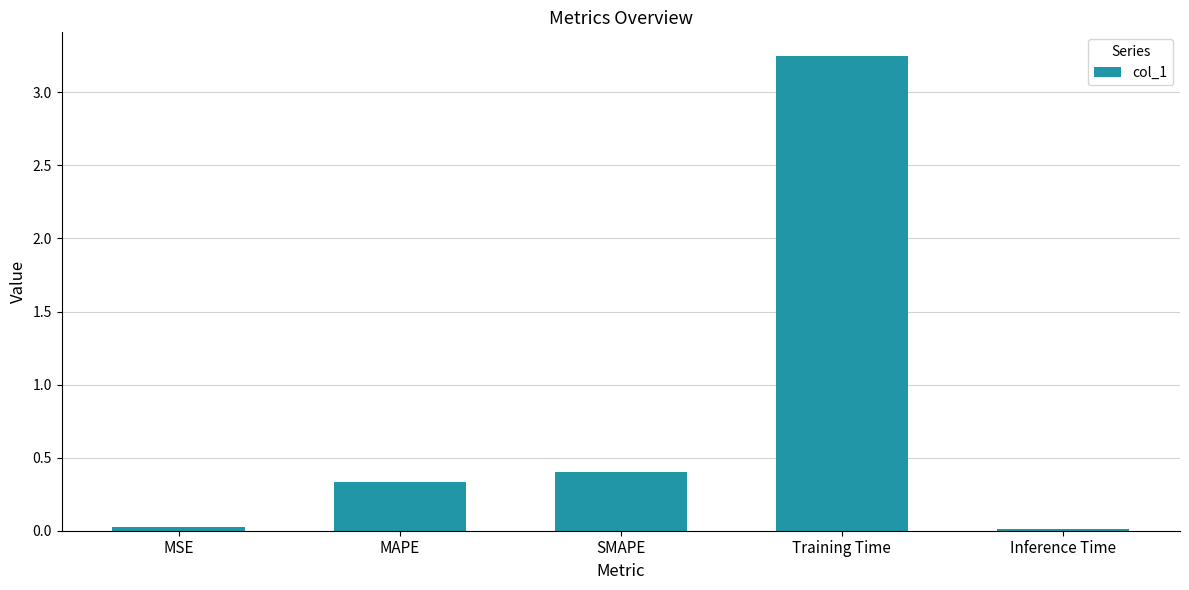

Is it true that the value at MAPE is 0.1?

False